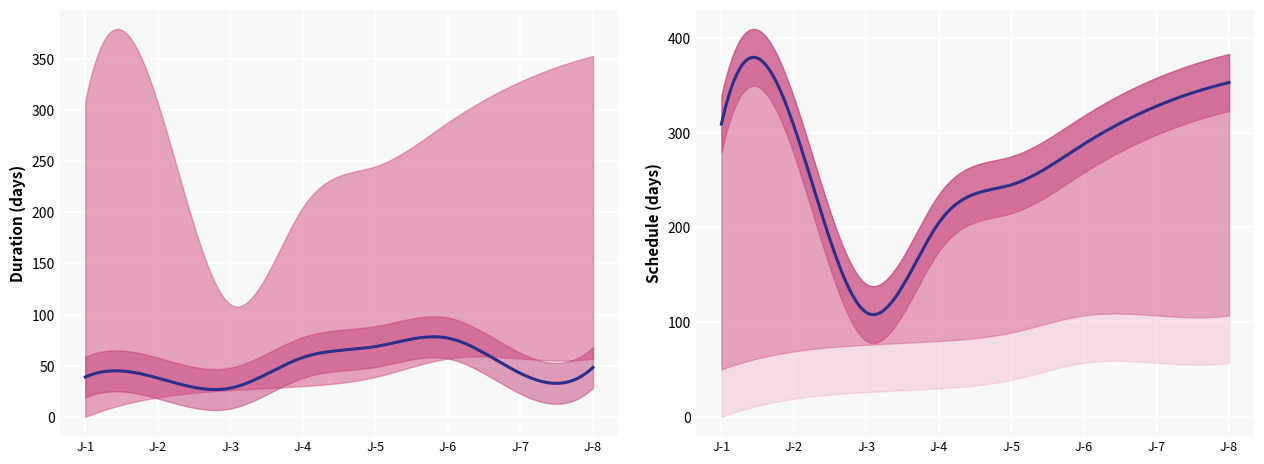

What is the value of the Delivery_Date point at the 6th from the left?

288.0